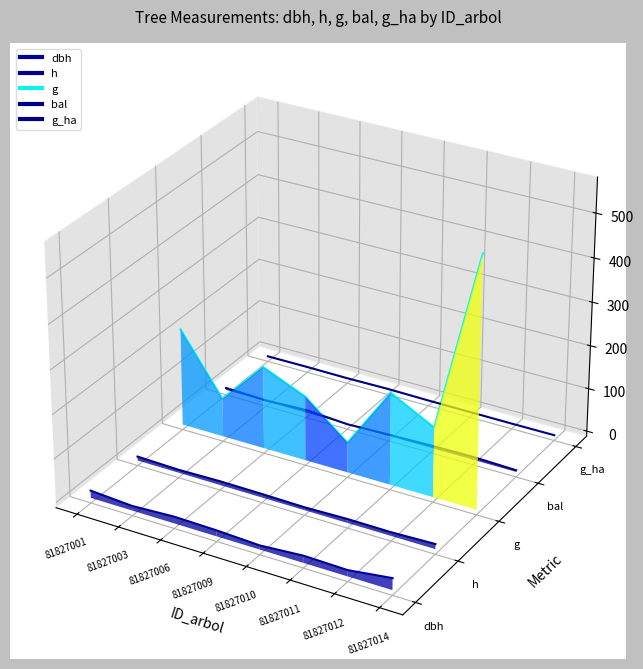

True or false: dbh has a value of -0.1 at 81827010.

True